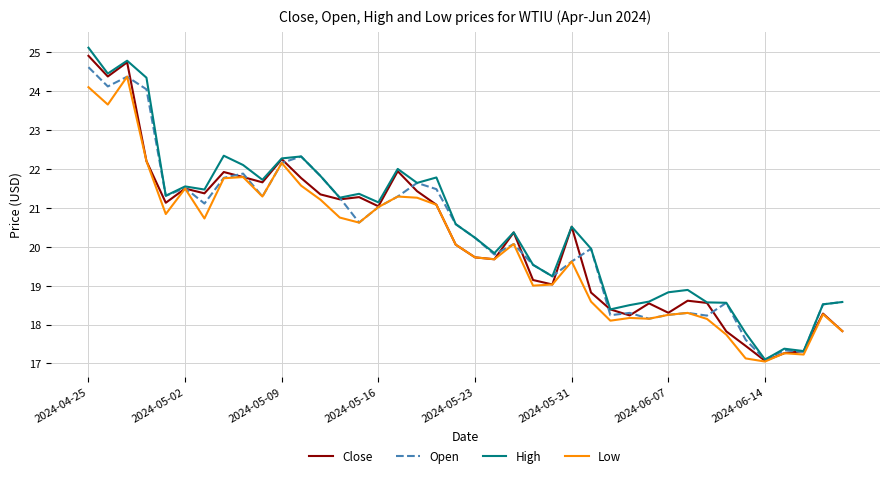

What are all the series names shown in the legend?

Close, Open, High, Low